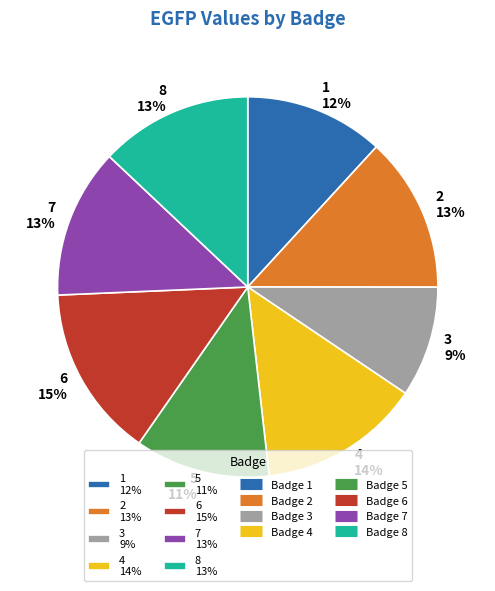

Between 4 14% and 1 12%, which is larger?

4 14%